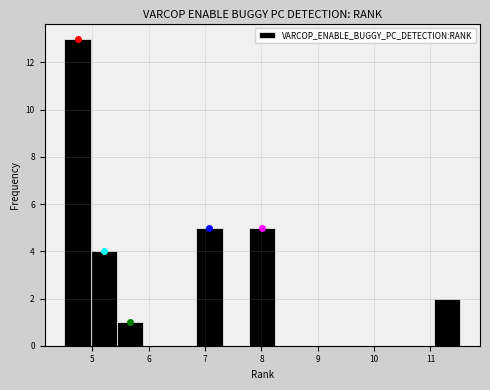

How tall is the bar that spans 5.4 to 5.9 on the x-axis? Neither the bar edges nor the heights are printed on the chart, so give them approximately, as read against the axes.

1